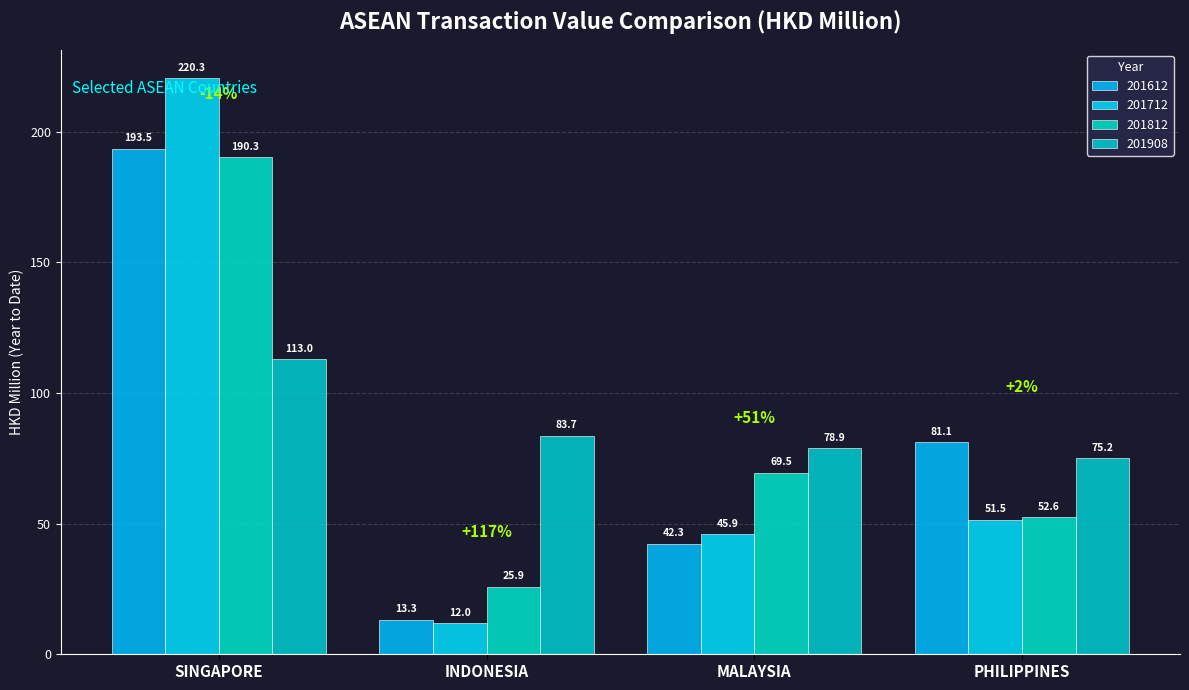

Count the number of categories in the chart.

4